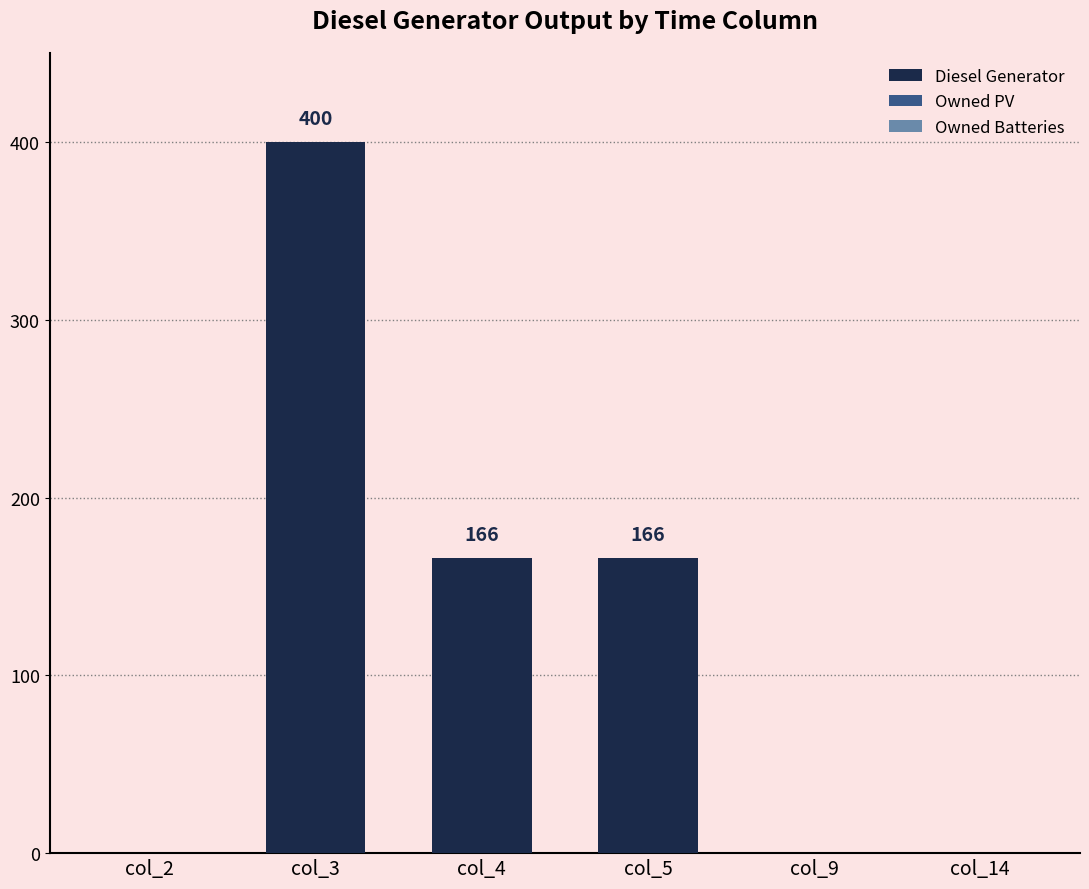

Are the bars horizontal?

No